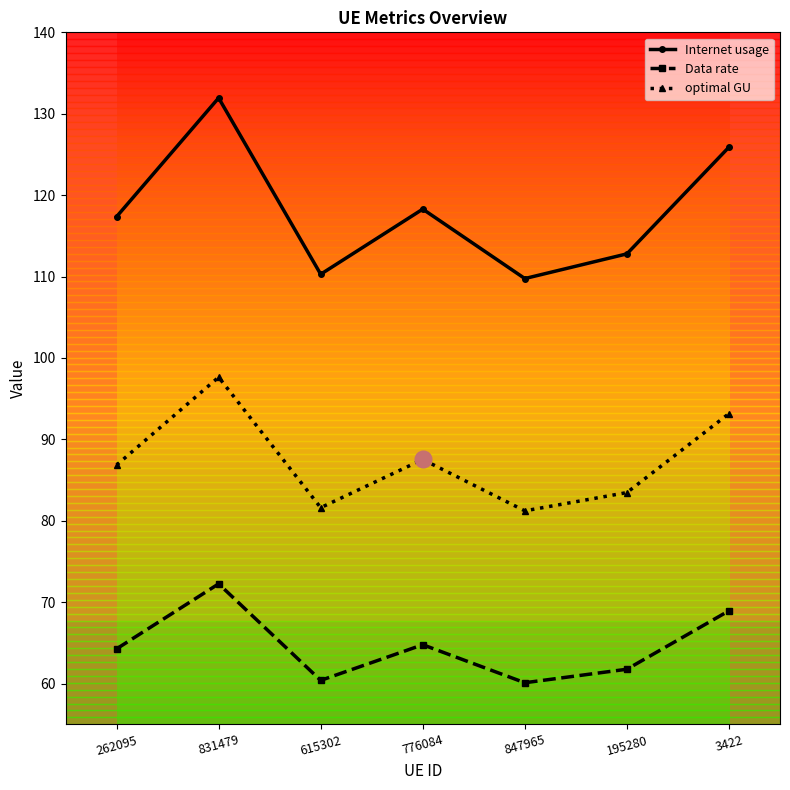

List the series in order of their overall mean, highest first.

Internet usage, optimal GU, Data rate